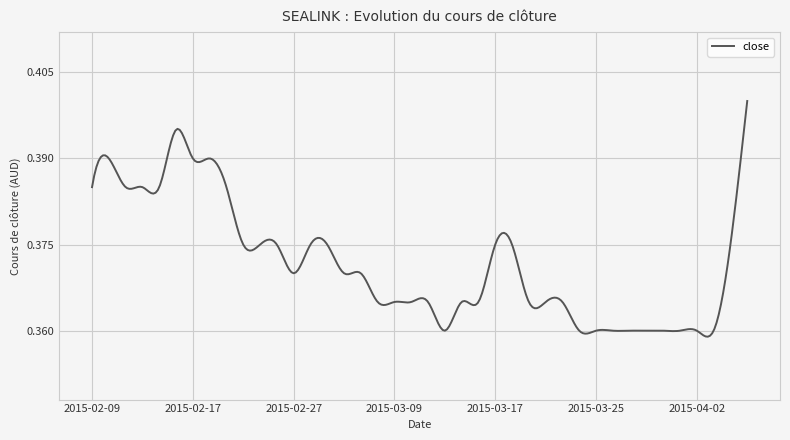

How many lines are shown in the chart?

1